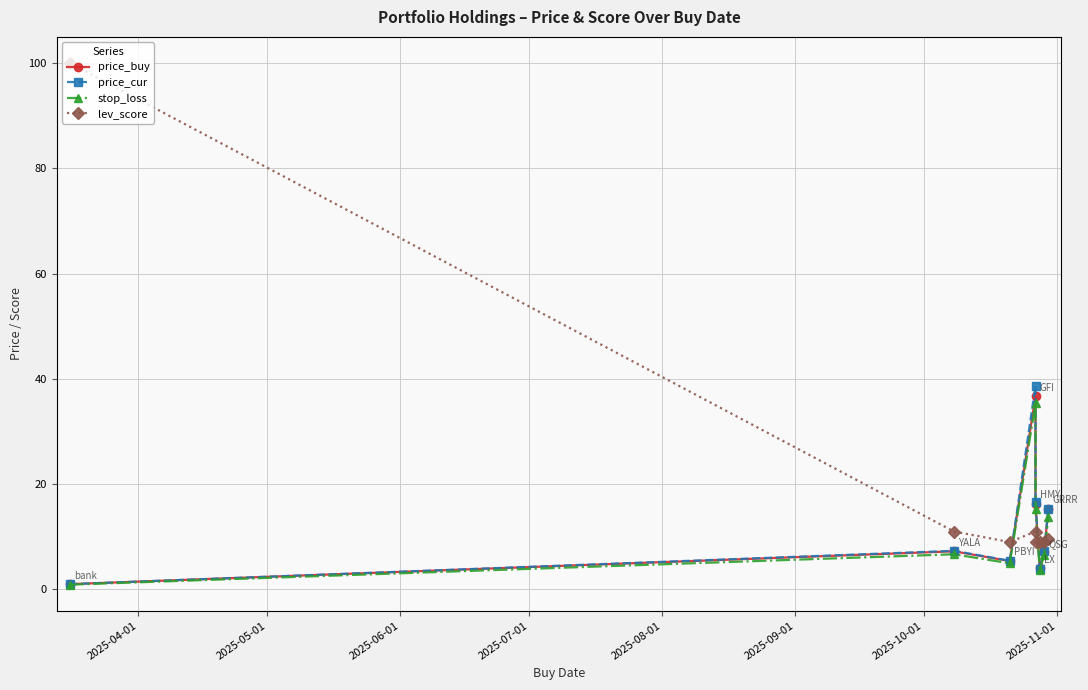

How many interior local valleys does the stop_loss series have?

2